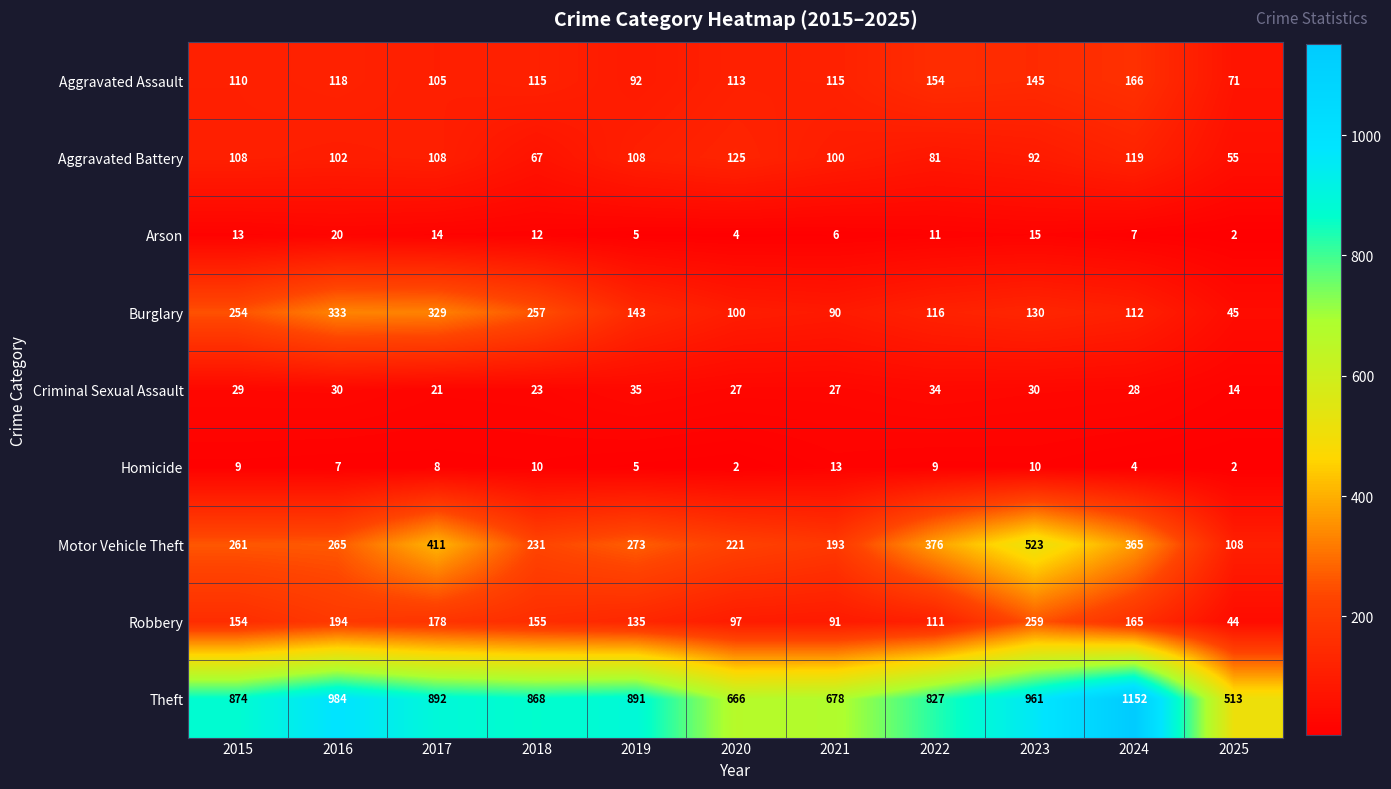

Which series changed the most between 2016 and 2024?

Burglary